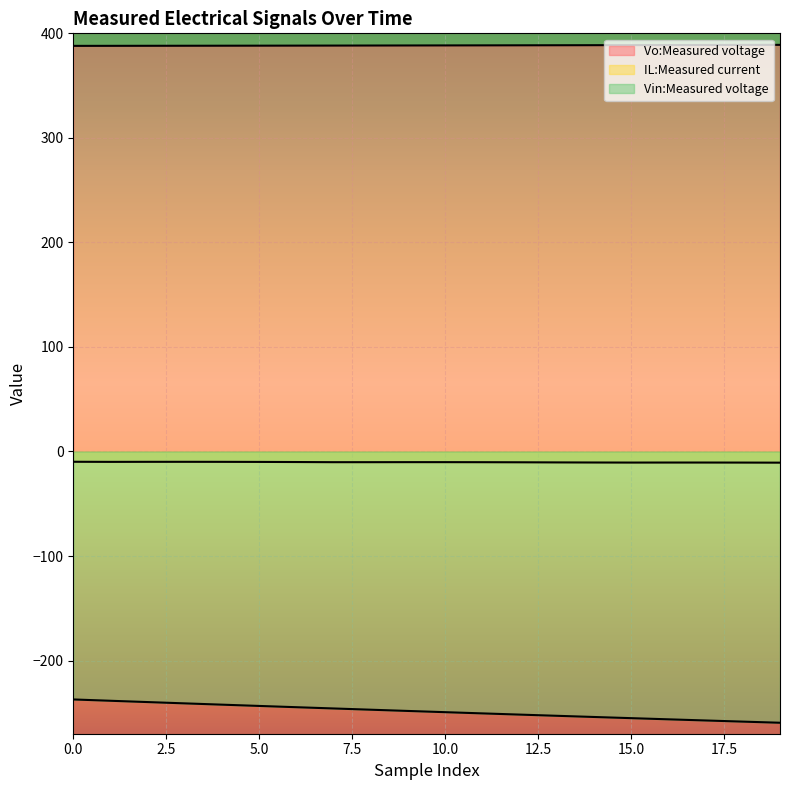

Which series has the largest total across all categories?

Vo:Measured voltage